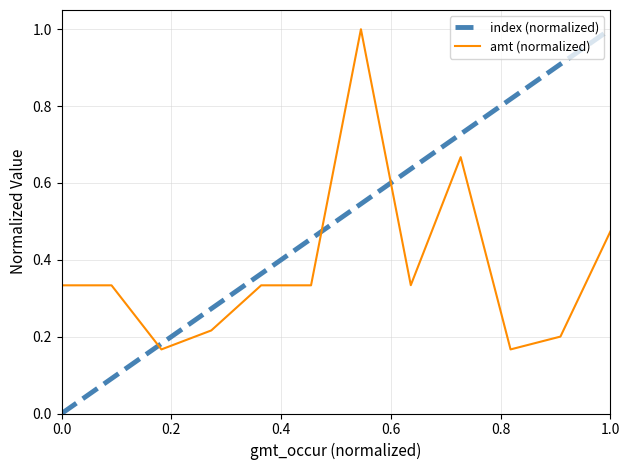

Which series has the largest total across all categories?

index (normalized)